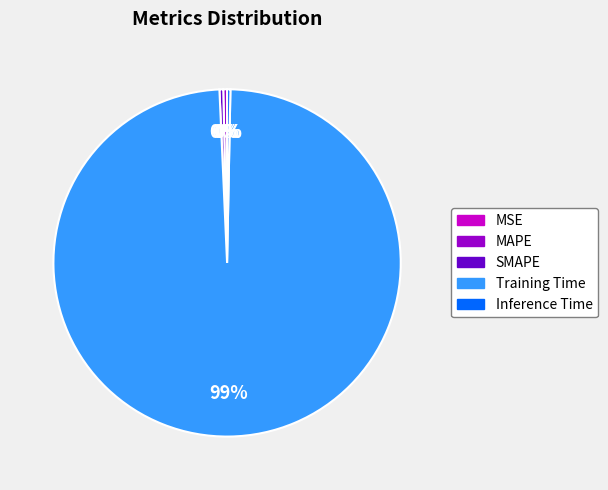

To the nearest percent, what is the average slice percentage?

20%